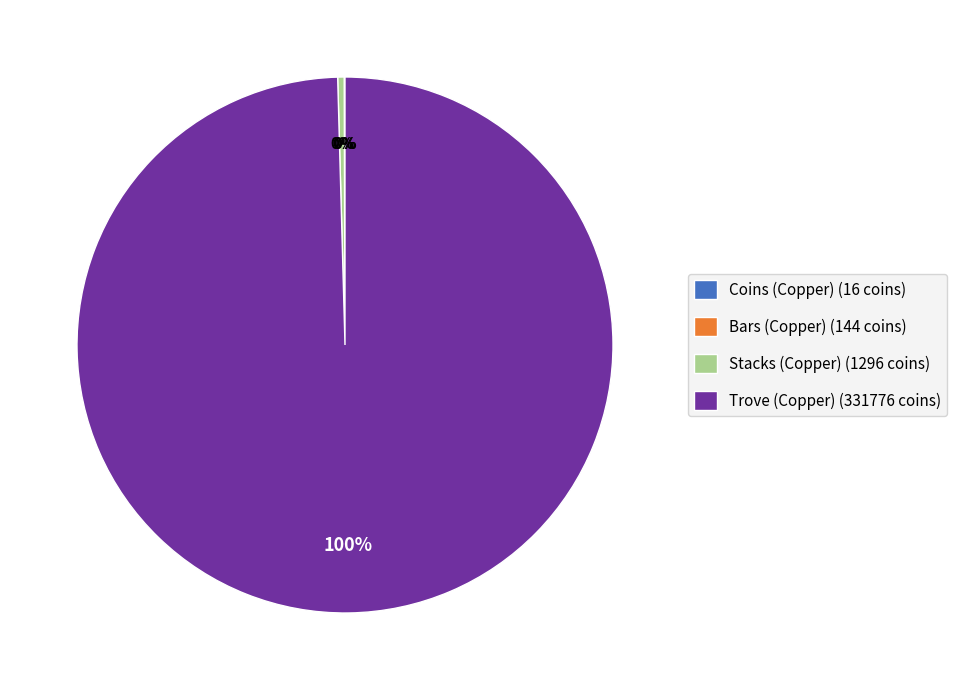

To the nearest percent, what is the difference between the largest and smallest slice percentages?

100%